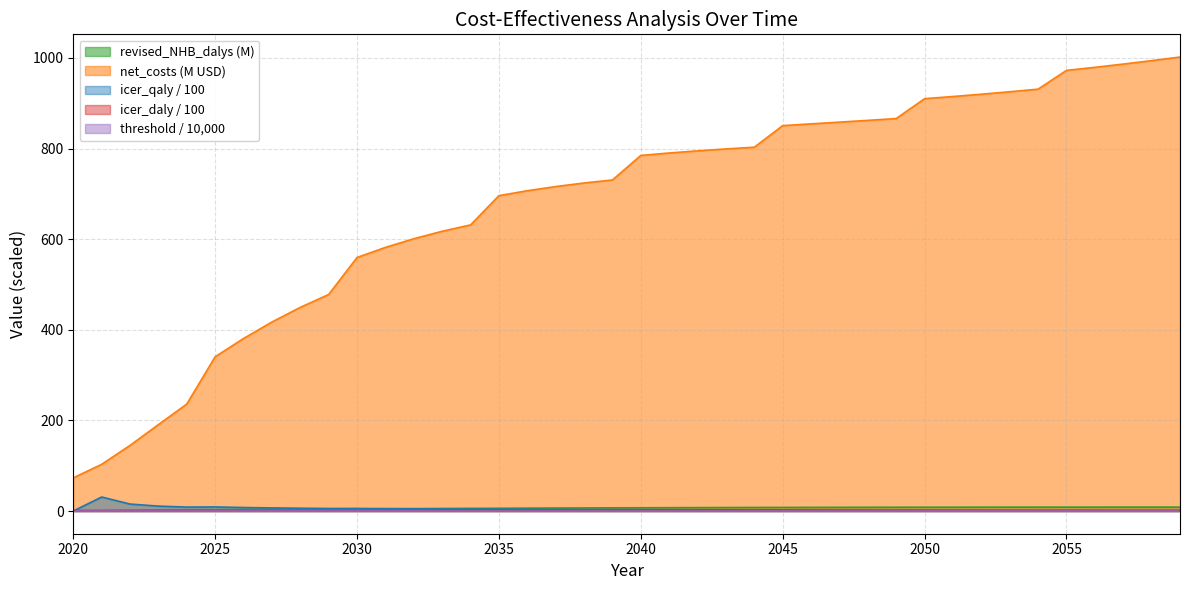

True or false: net_costs and revised_NHB_dalys cross at least once.

False